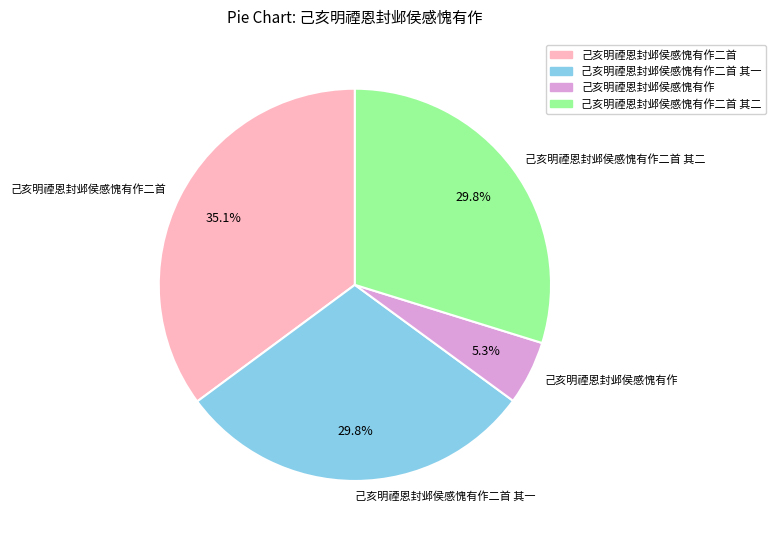

What portion of the pie excludes 己亥明禋恩封邺侯感愧有作?

94.7%